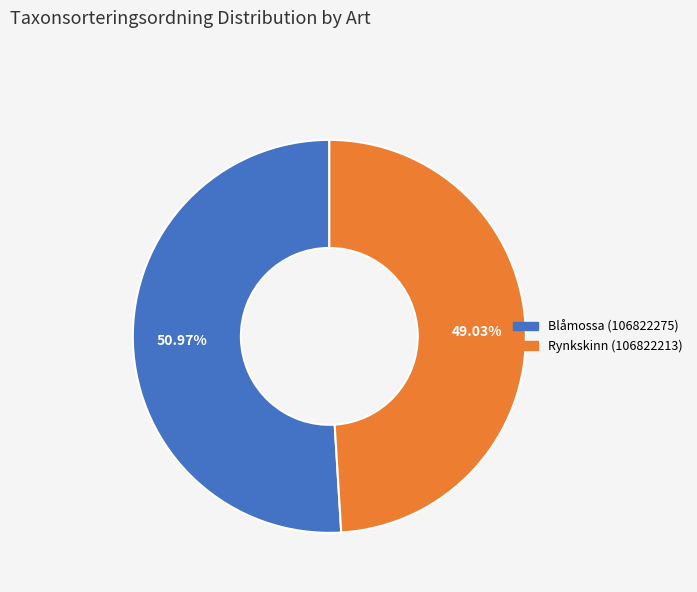

Is there a majority slice in this chart?

Yes